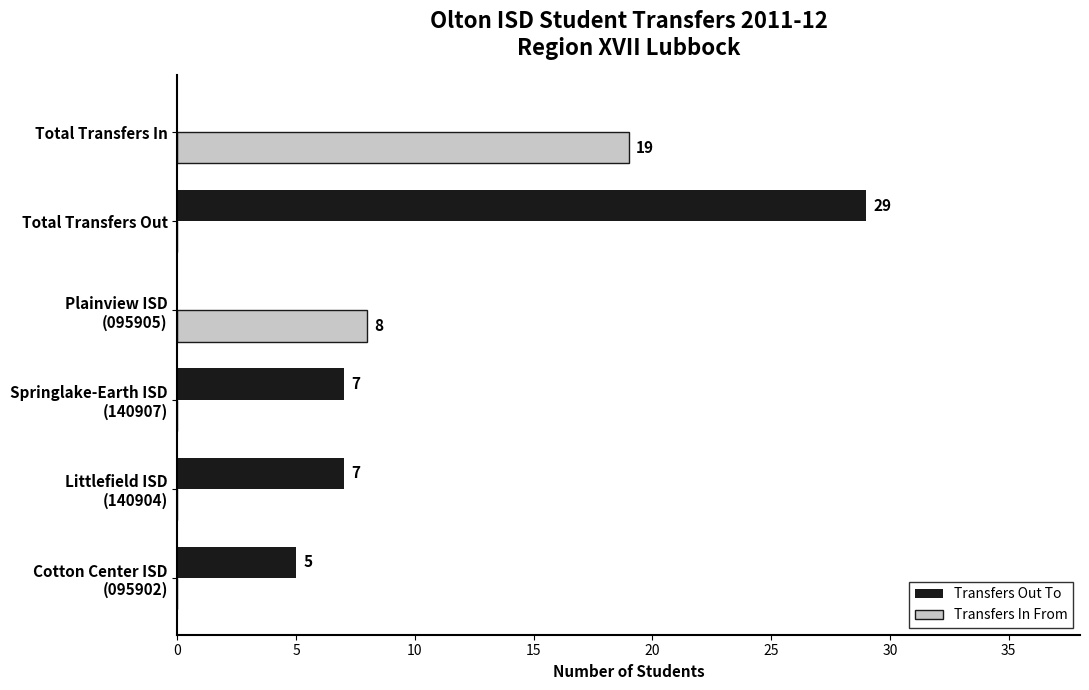

How many Transfers In From values are between 0 and 8?

5